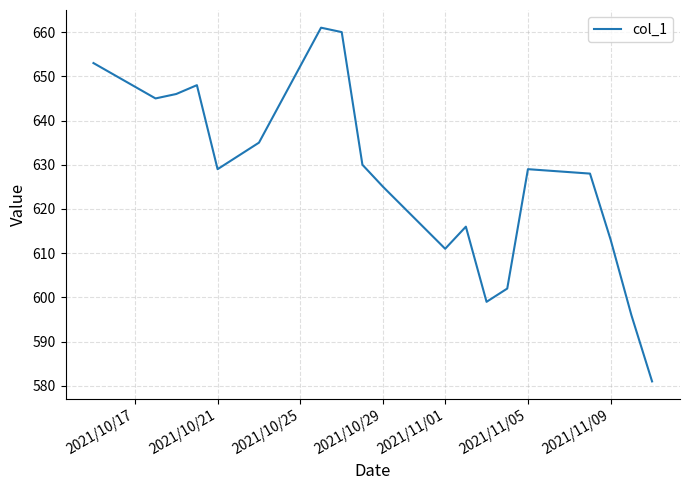

What is the greatest value displayed?

661